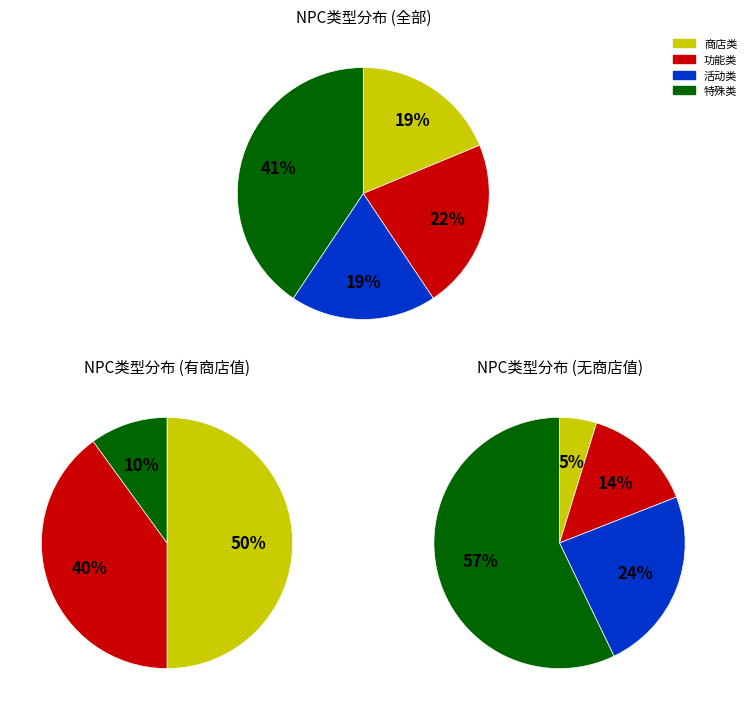

Is 幸运探宝 the majority of the pie?

No